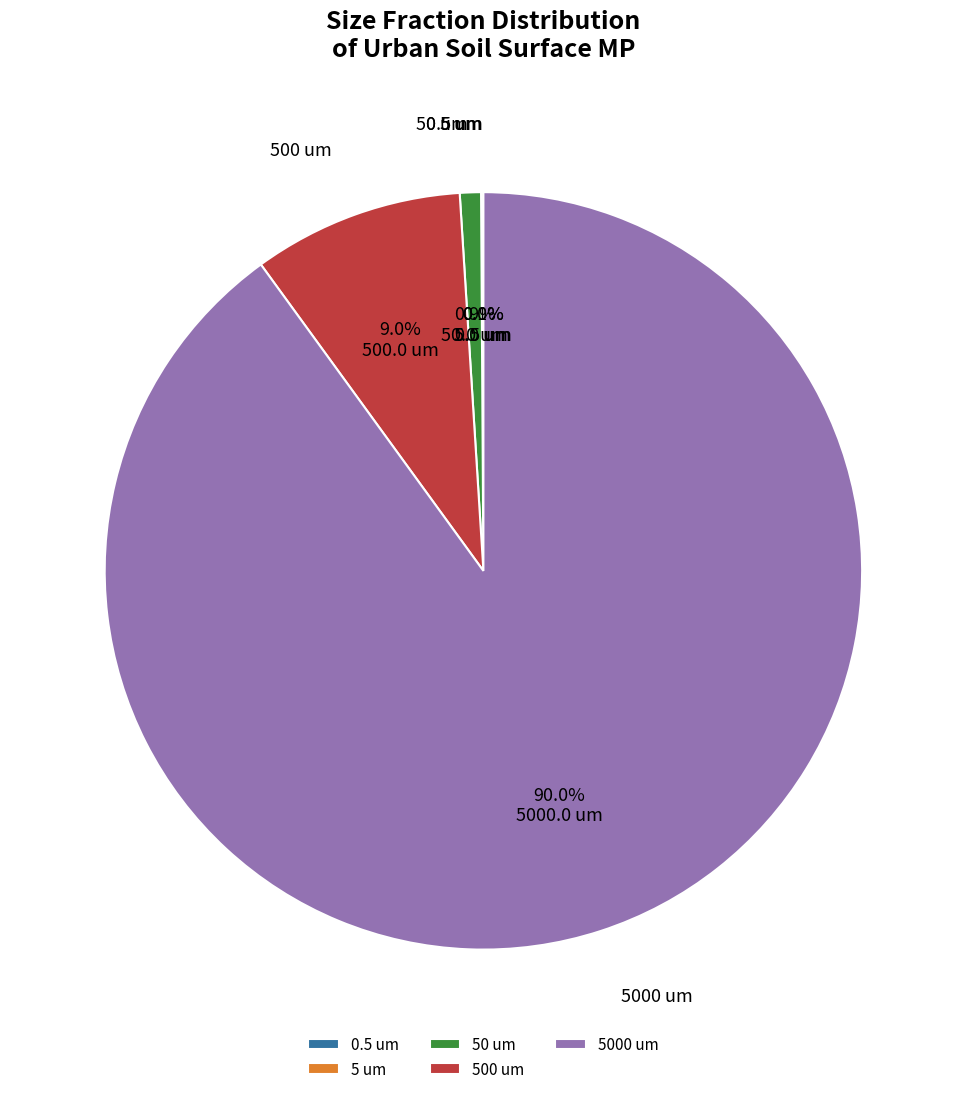

Is 500 um the majority of the pie?

No